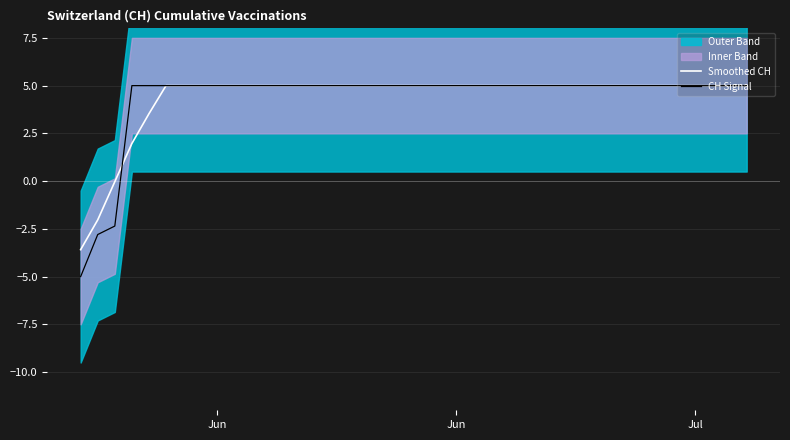

The CH Signal series shows 1.0 at 14. True or false?

False